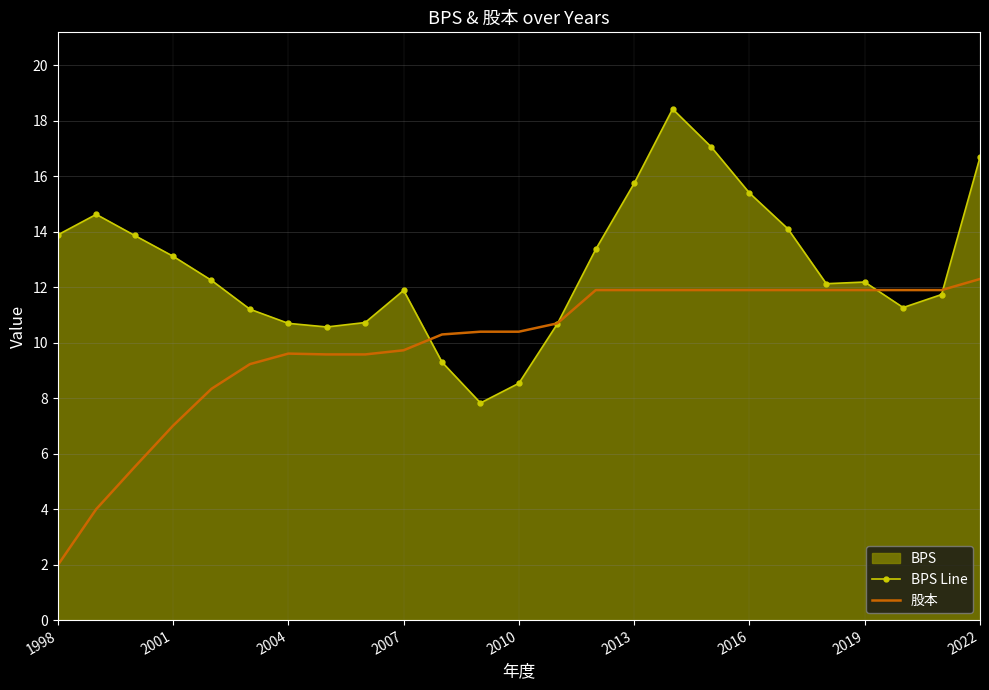

Reading right to left, what are all the values shown in this chart?

BPS Line: 16.7	11.7	11.3	12.2	12.1	14.1	15.4	17.1	18.4	15.8	13.4	10.7	8.5	7.8	9.3	11.9	10.7	10.6	10.7	11.2	12.2	13.1	13.9	14.6	13.9
股本: 12.3	11.9	11.9	11.9	11.9	11.9	11.9	11.9	11.9	11.9	11.9	10.7	10.4	10.4	10.3	9.7	9.6	9.6	9.6	9.2	8.3	7.0	5.5	4.0	2.0